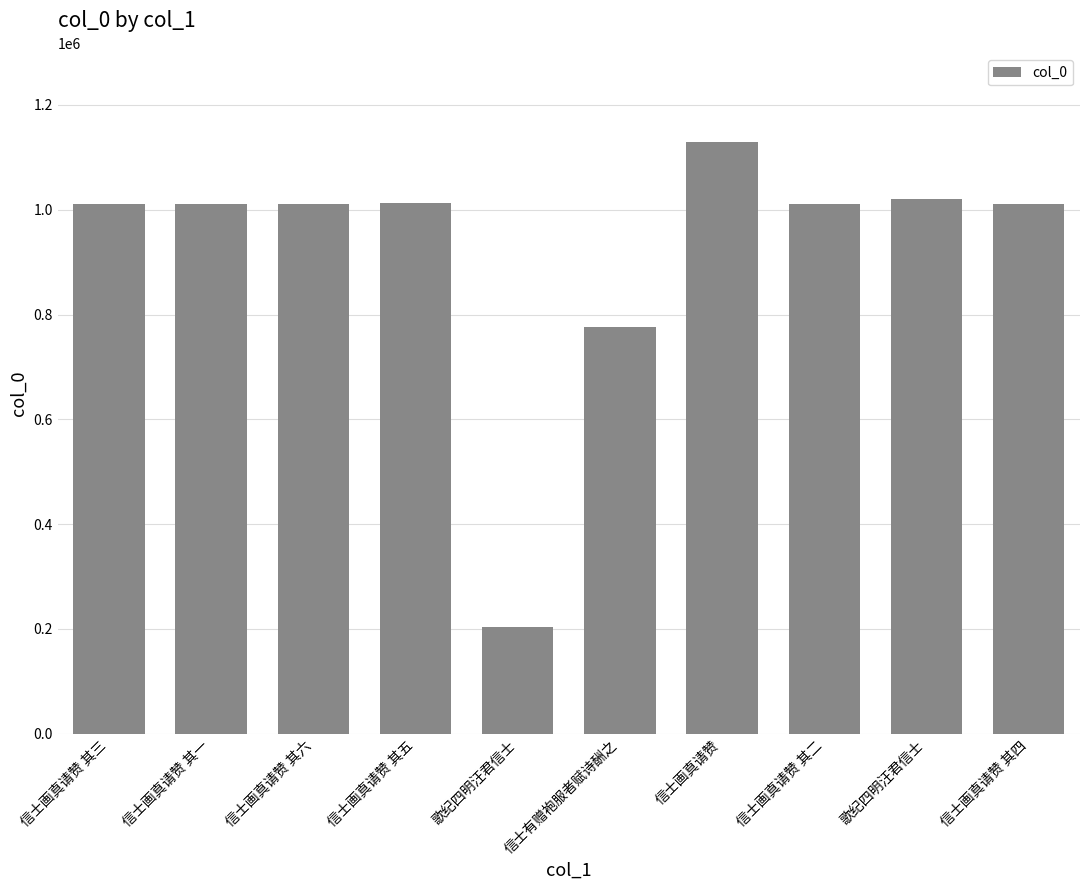

Are the bars grouped side by side (vs. stacked)?

No